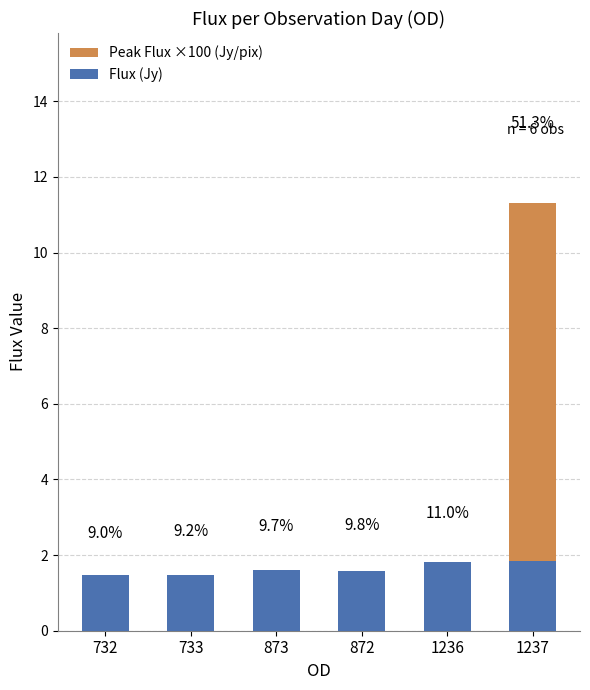

Read the Peak Flux ×100 (Jy/pix) value at 732.

0.9